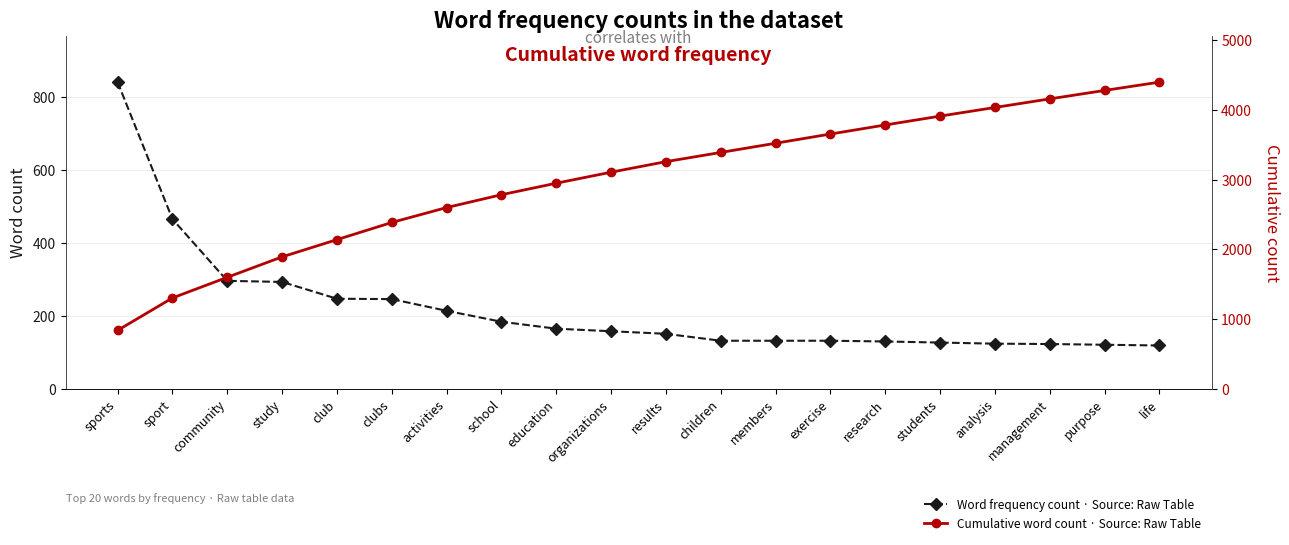

Which category has the lowest value in the Cumulative word count · Source: Raw Table series?

sports